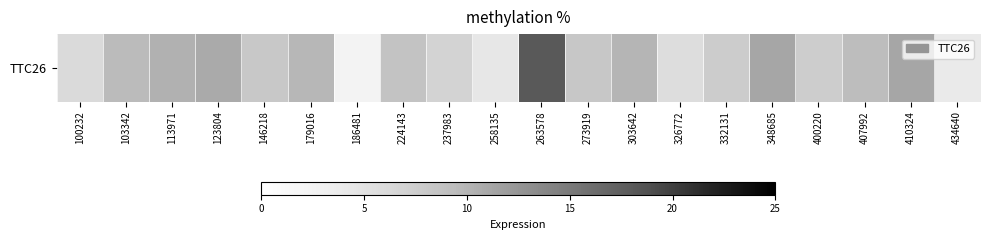

What is the change in value from 400220 to 410324?

+3.6